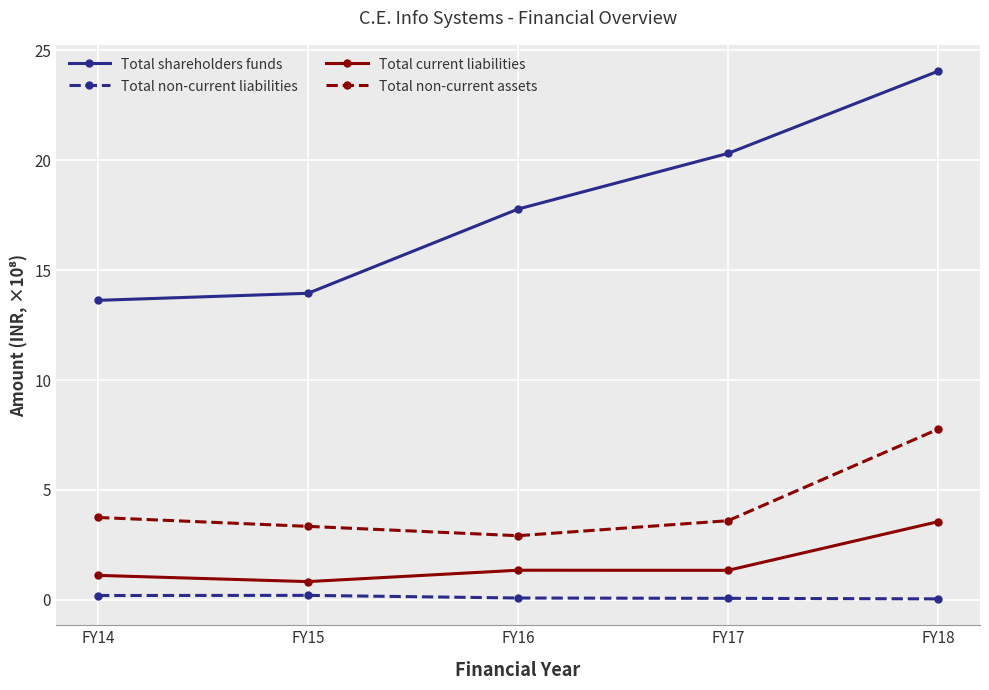

Count the number of categories in the chart.

5